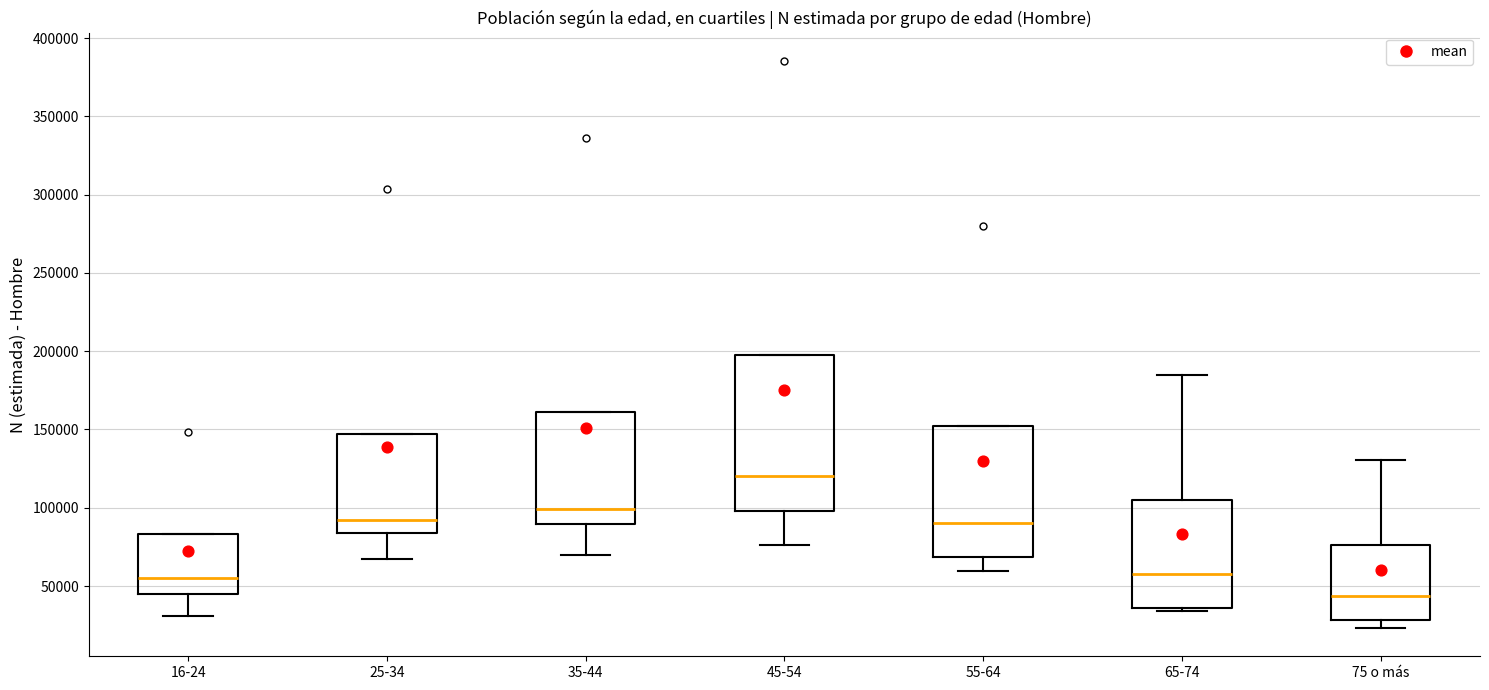

Reading left to right, transcribe this box plot: for each box, give where its median line is, the range the box spans, and where its two whiskers end, as read against the y-axis. The values are not printed on the chart, so give them approximately, as read against the axis.

16-24: median 55000, box 45000 to 85000, whiskers 30000 to 85000
25-34: median 90000, box 85000 to 145000, whiskers 65000 to 145000
35-44: median 100000, box 90000 to 160000, whiskers 70000 to 160000
45-54: median 120000, box 100000 to 200000, whiskers 75000 to 200000
55-64: median 90000, box 70000 to 150000, whiskers 60000 to 150000
65-74: median 60000, box 35000 to 105000, whiskers 35000 (just below the box's lower edge) to 185000
75 o más: median 45000, box 30000 to 75000, whiskers 25000 to 130000